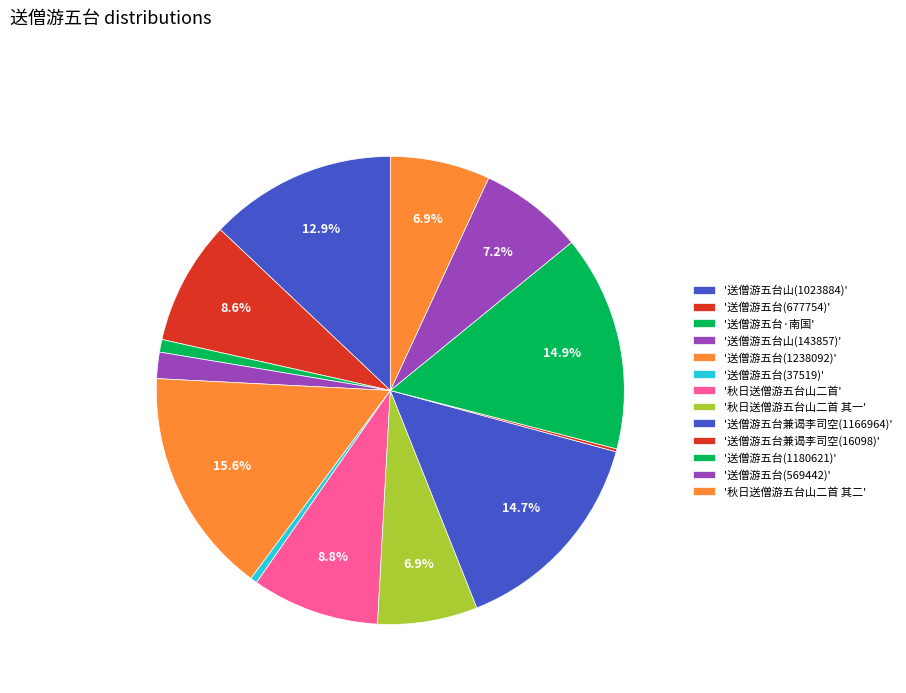

Is there a majority slice in this chart?

No